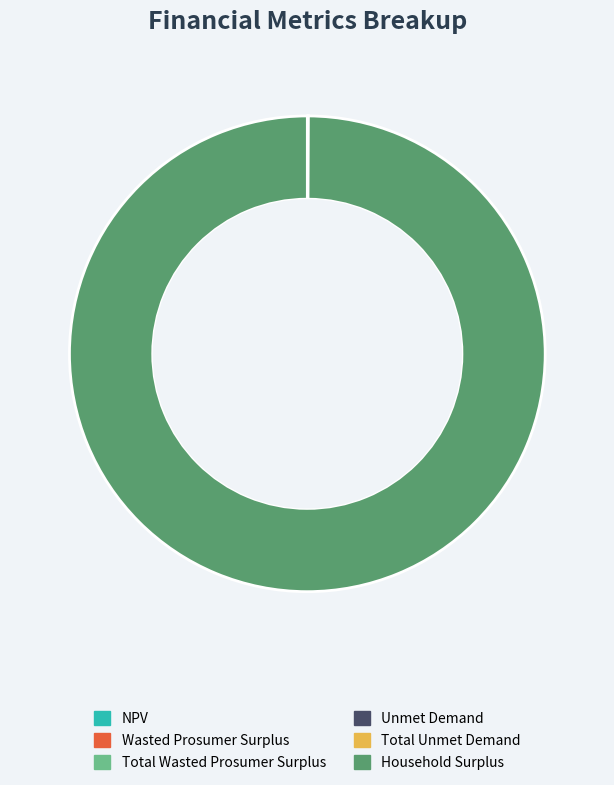

The Household Surplus slice represents 100% of the pie. True or false?

True